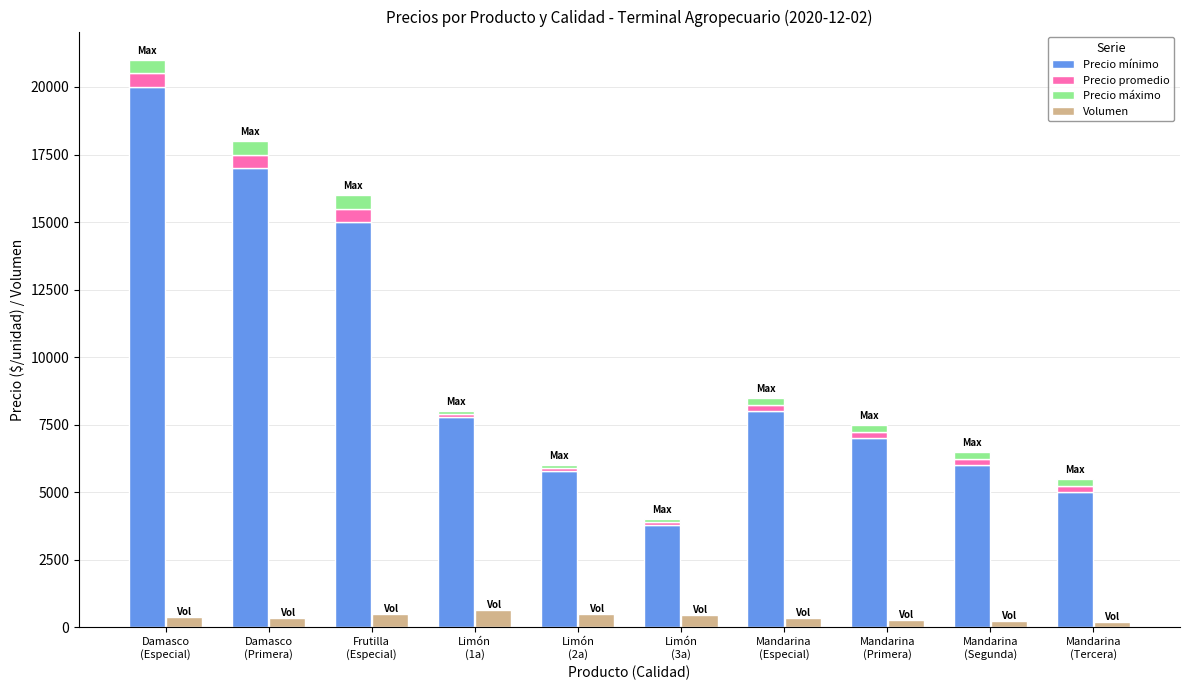

Reading right to left, transcribe all the data shown in this chart.

Precio mínimo: Mandarina
(Tercera)=5000	Mandarina
(Segunda)=6000	Mandarina
(Primera)=7000	Mandarina
(Especial)=8000	Limón
(3a)=3800	Limón
(2a)=5800	Limón
(1a)=7800	Frutilla
(Especial)=15000	Damasco
(Primera)=17000	Damasco
(Especial)=20000
Precio promedio: Mandarina
(Tercera)=250	Mandarina
(Segunda)=250	Mandarina
(Primera)=250	Mandarina
(Especial)=250	Limón
(3a)=100	Limón
(2a)=100	Limón
(1a)=100	Frutilla
(Especial)=500	Damasco
(Primera)=500	Damasco
(Especial)=500
Precio máximo: Mandarina
(Tercera)=250	Mandarina
(Segunda)=250	Mandarina
(Primera)=250	Mandarina
(Especial)=250	Limón
(3a)=100	Limón
(2a)=100	Limón
(1a)=100	Frutilla
(Especial)=500	Damasco
(Primera)=500	Damasco
(Especial)=500
Volumen: Mandarina
(Tercera)=200	Mandarina
(Segunda)=240	Mandarina
(Primera)=280	Mandarina
(Especial)=360	Limón
(3a)=450	Limón
(2a)=510	Limón
(1a)=660	Frutilla
(Especial)=500	Damasco
(Primera)=360	Damasco
(Especial)=400